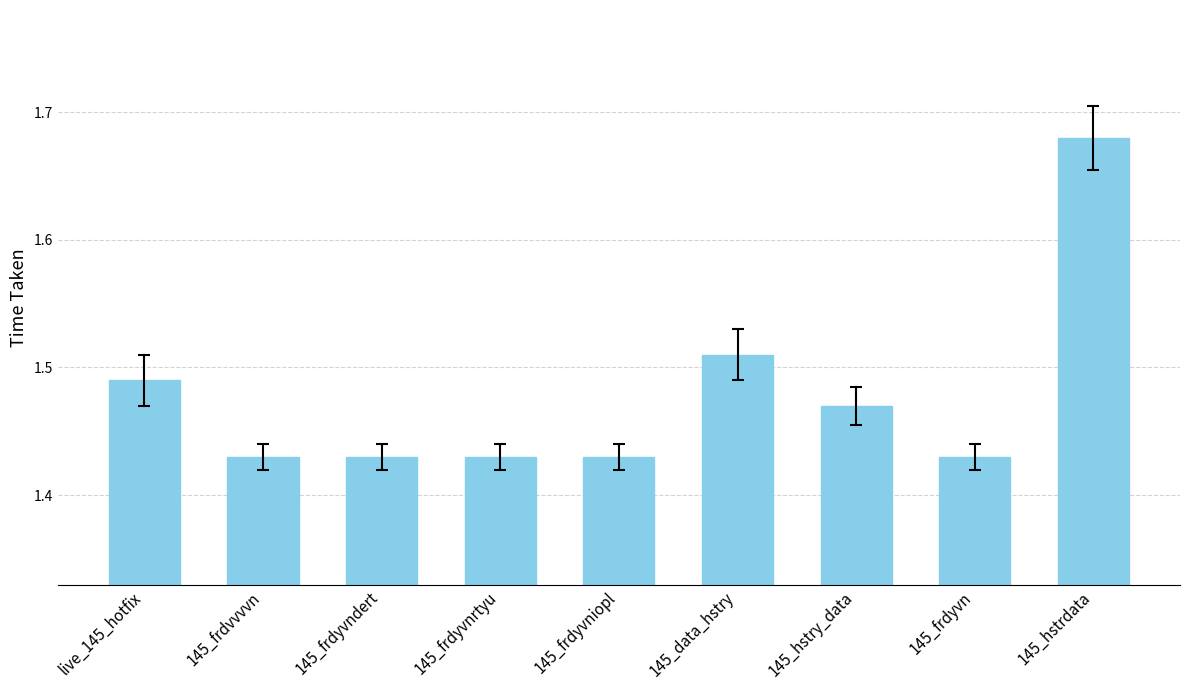

How many values are between 1 and 2?

9